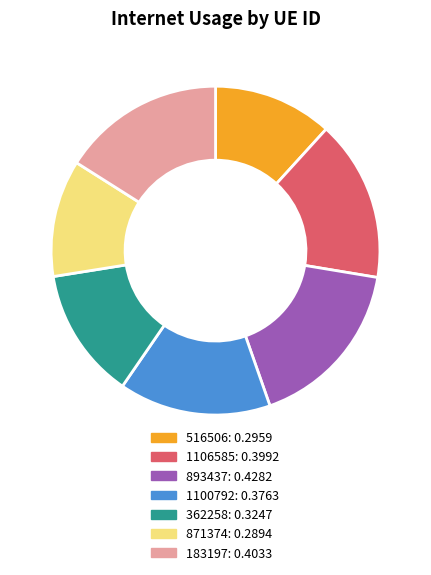

True or false: 516506 accounts for 19% of the total.

False